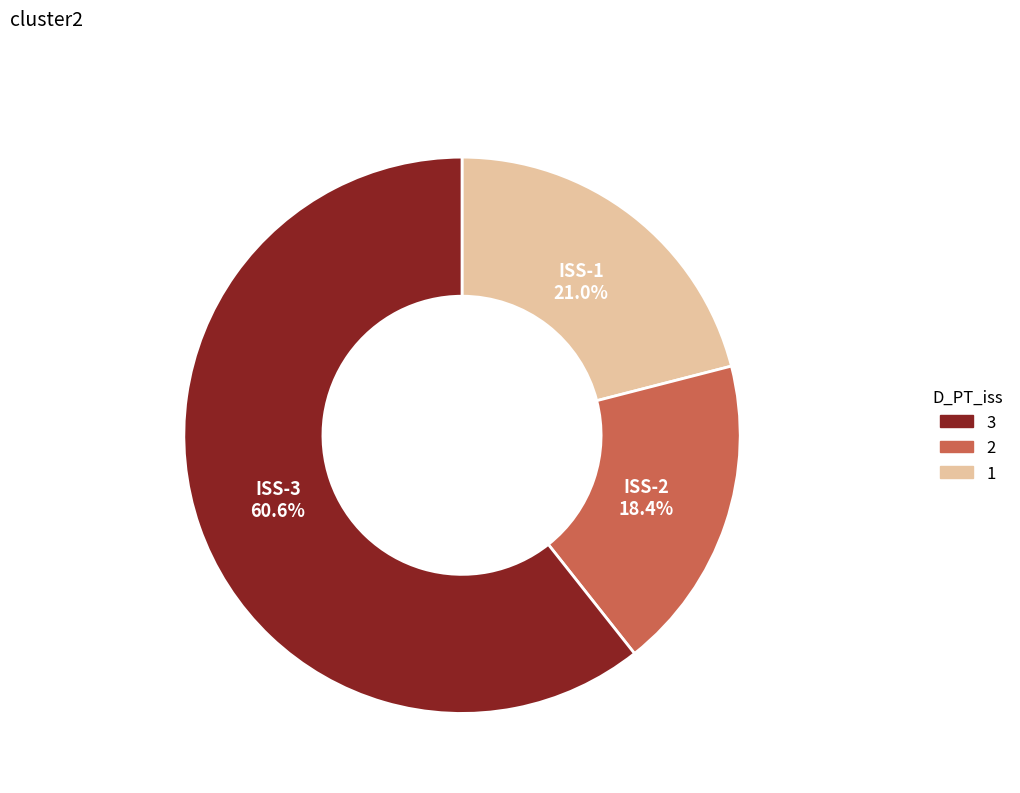

Is there a majority slice in this chart?

Yes